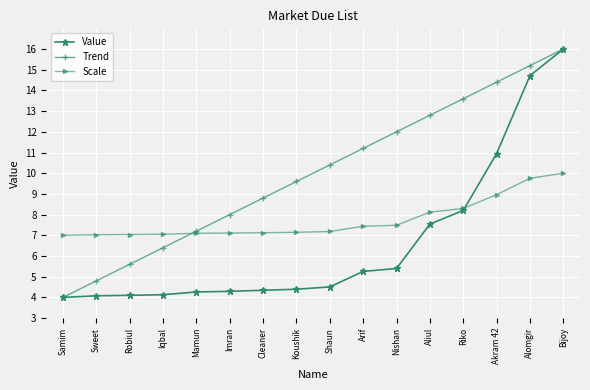

Is the value of Value at Akram 42 greater than the value of Trend at Cleaner?

Yes